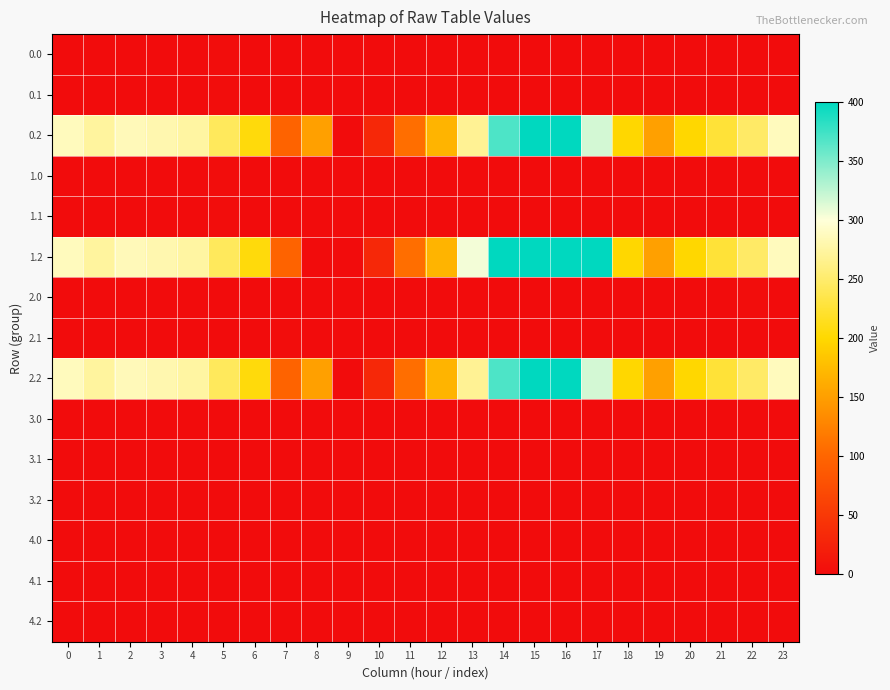

How many series are shown in this chart?

15